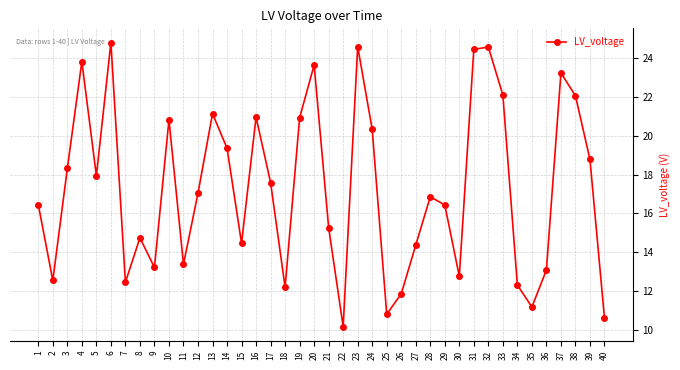

What is the value of the 24th point from the left?

20.3